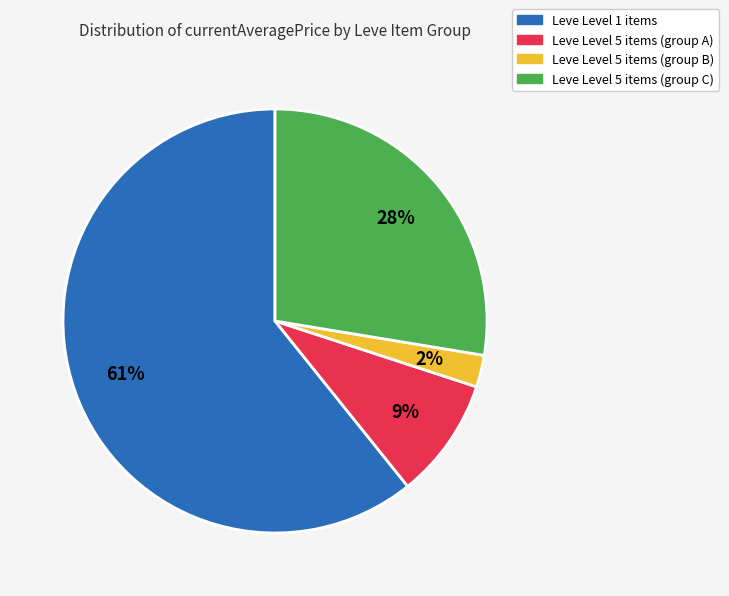

Is there a majority slice in this chart?

Yes